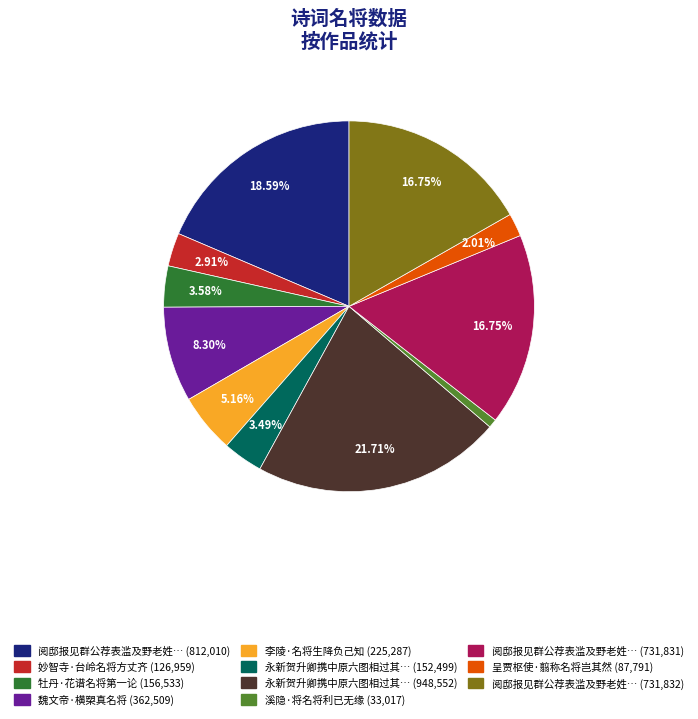

Does any single category account for the majority?

No